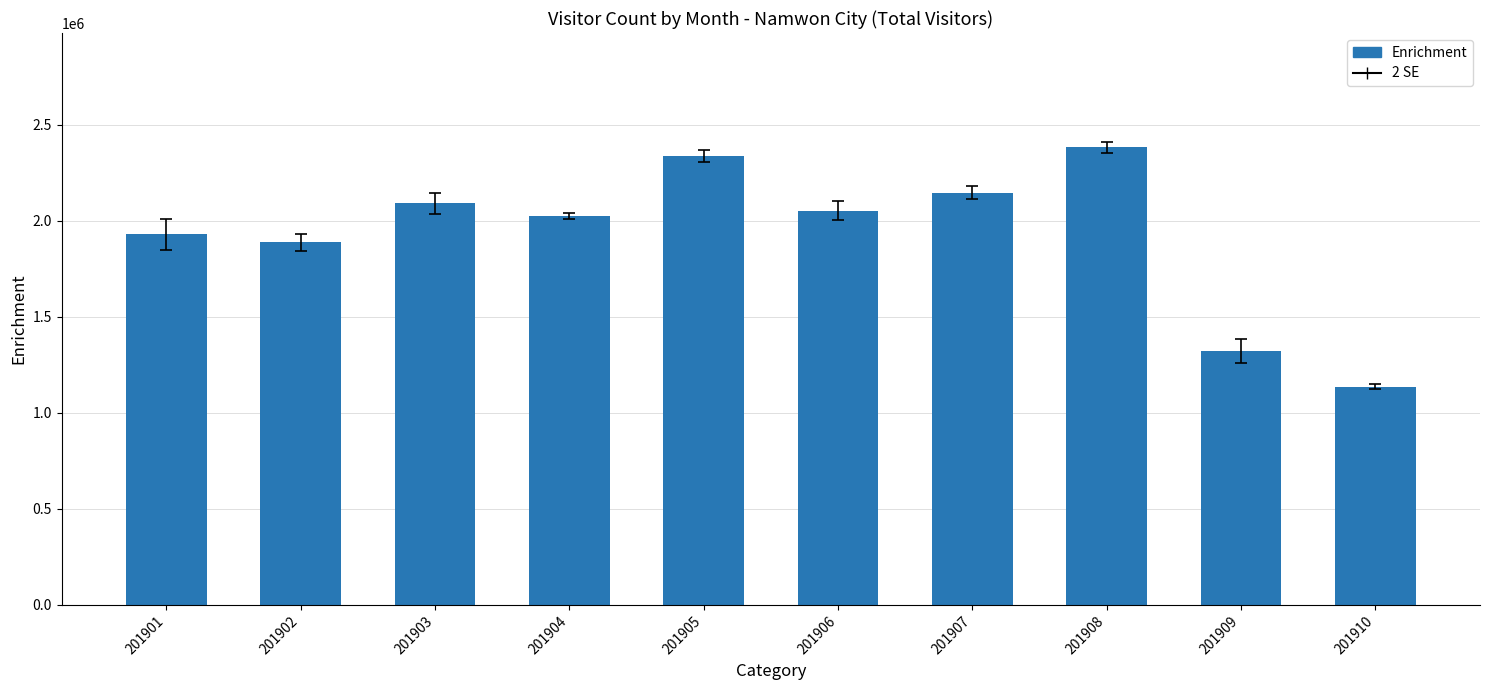

Rank the categories by value from highest to lowest.

201908, 201905, 201907, 201903, 201906, 201904, 201901, 201902, 201909, 201910